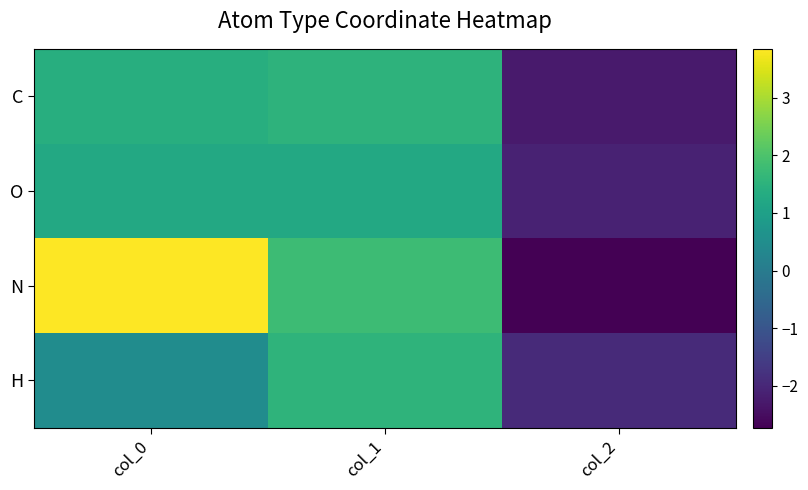

Reading right to left, extract all data points from this chart.

C: col_2=-2.3	col_1=1.5	col_0=1.4
O: col_2=-2.1	col_1=1.2	col_0=1.2
N: col_2=-2.7	col_1=1.8	col_0=3.9
H: col_2=-1.9	col_1=1.6	col_0=0.5